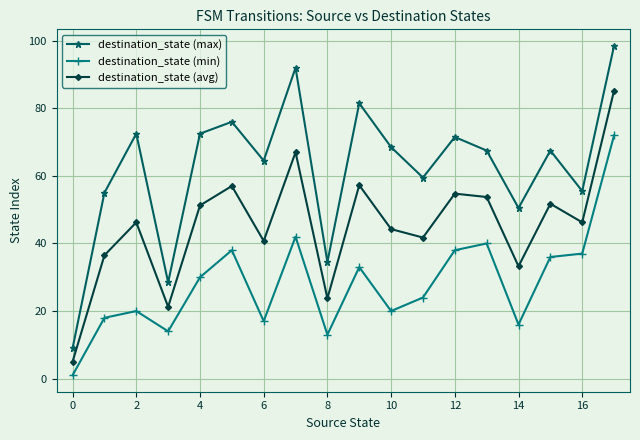

What is the average value of the destination_state (max) series?

62.5